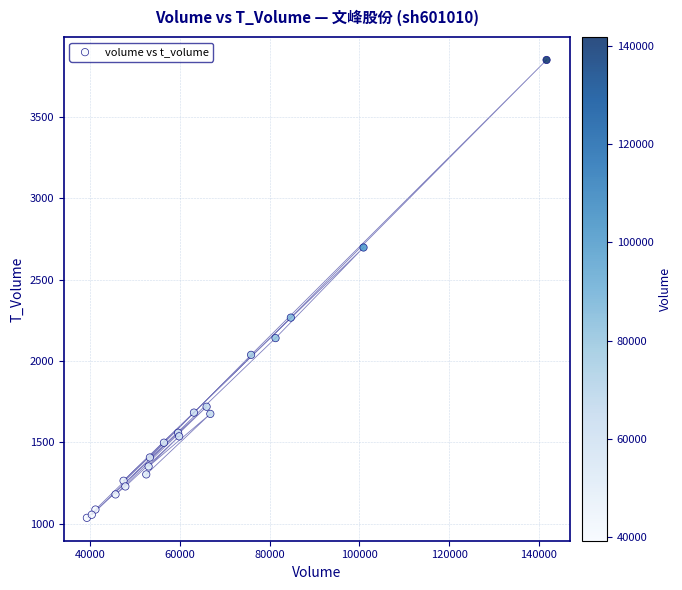

What Y value in the scatter plot is closest to 2443?

2267